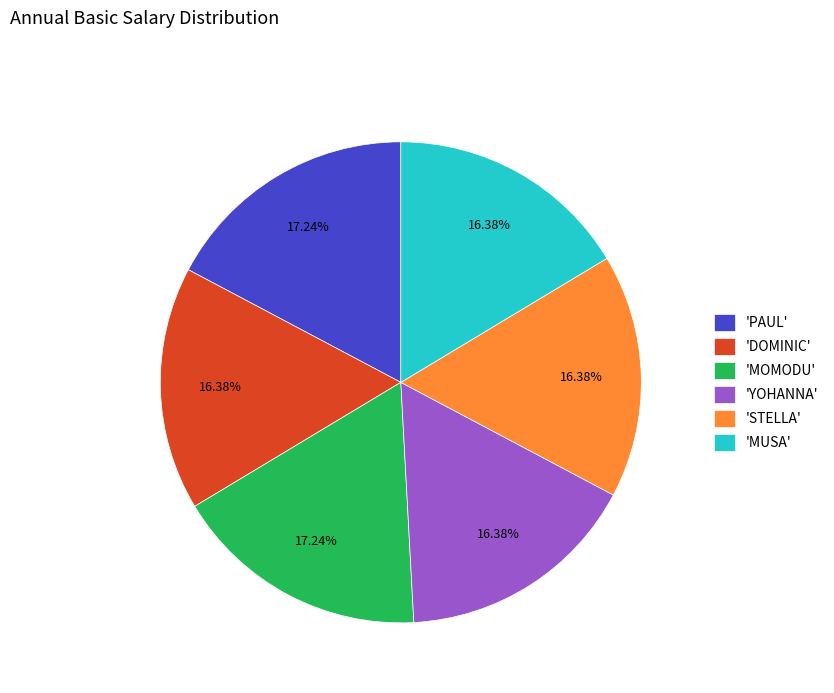

Does 'MOMODU' account for over 50% of the chart?

No